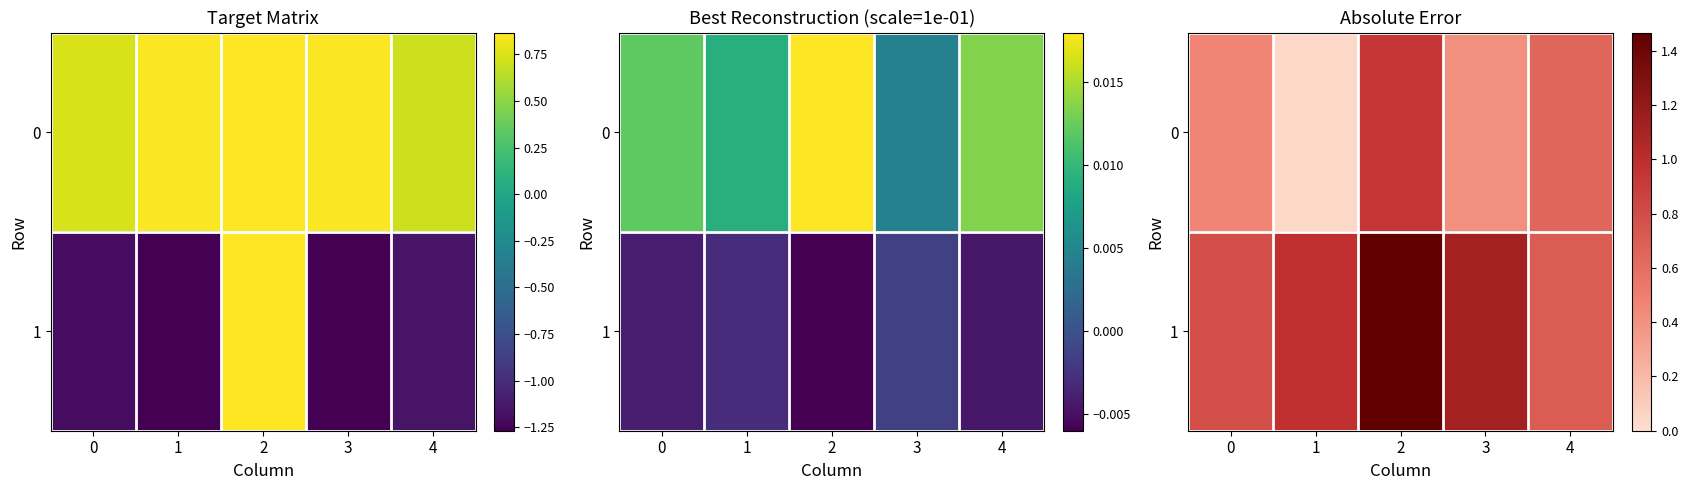

The value of 0 at 4 is 0.6. True or false?

True